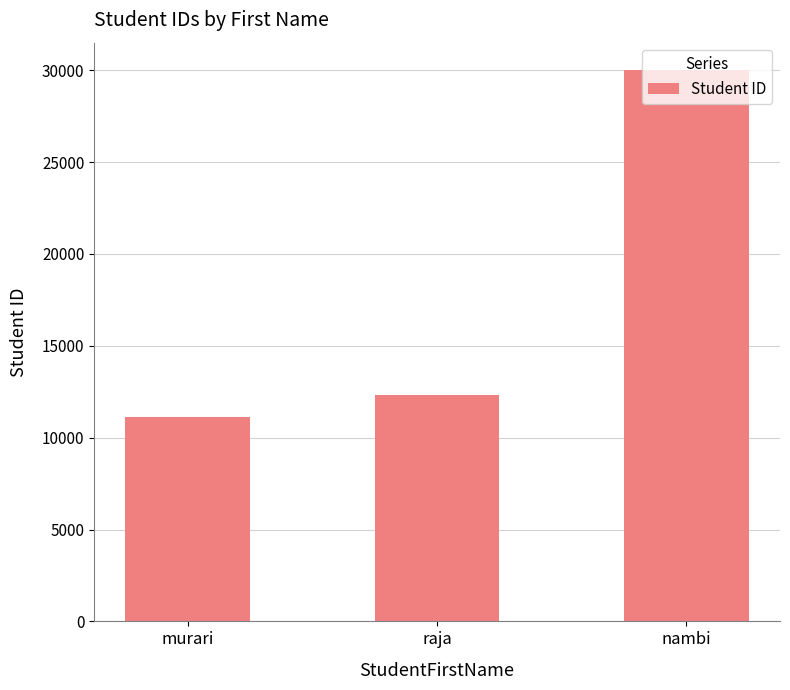

What is the maximum value shown in the chart?

30000